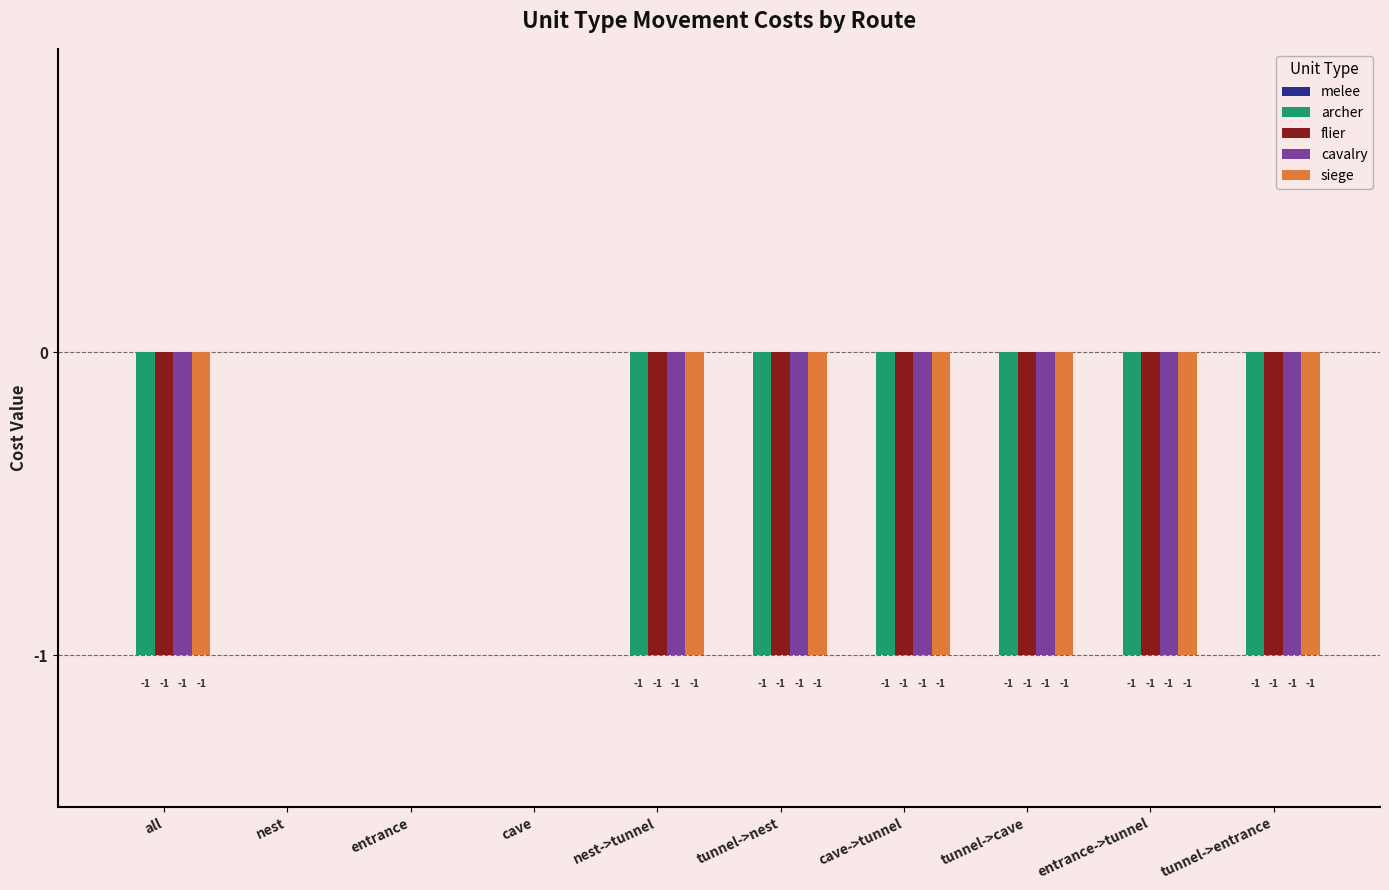

True or false: flier has a value of -1 at all.

True